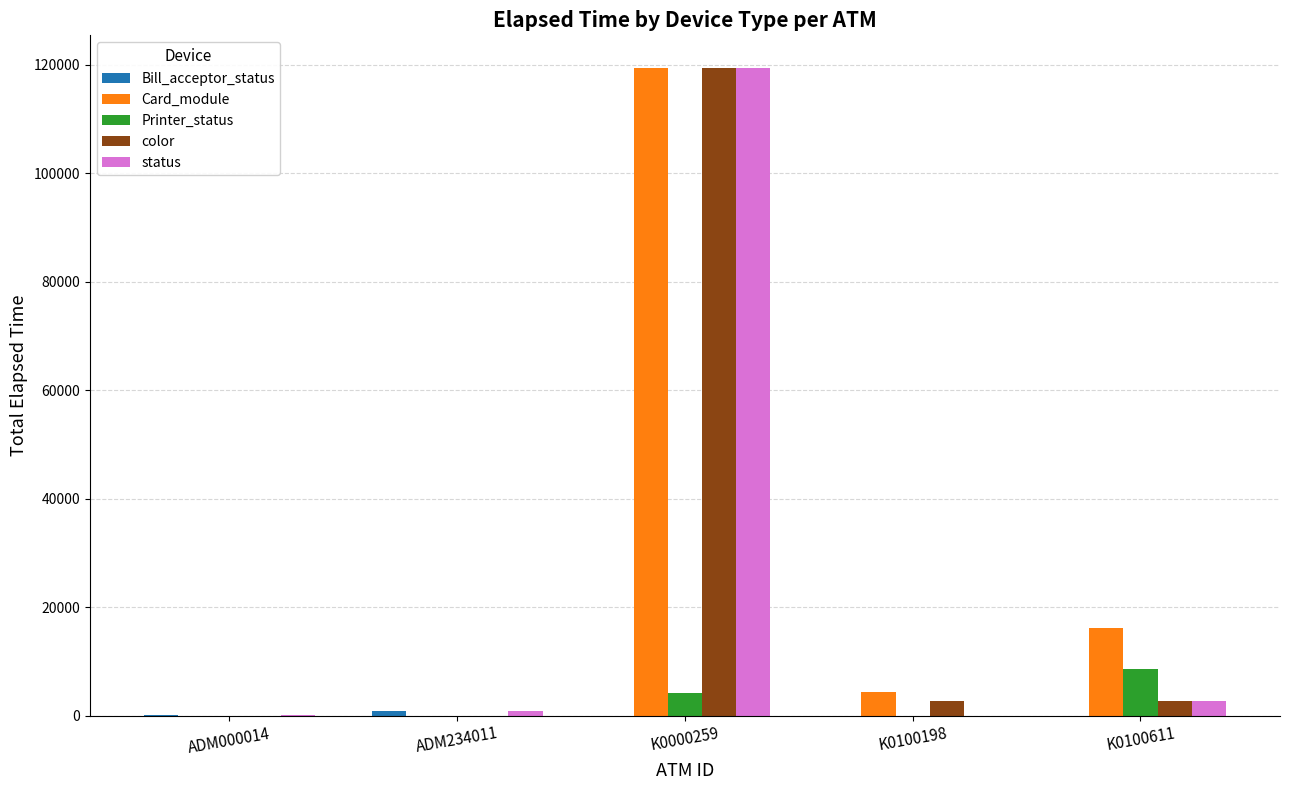

What is the sum of the color values at ADM000014 and K0100198?

2670